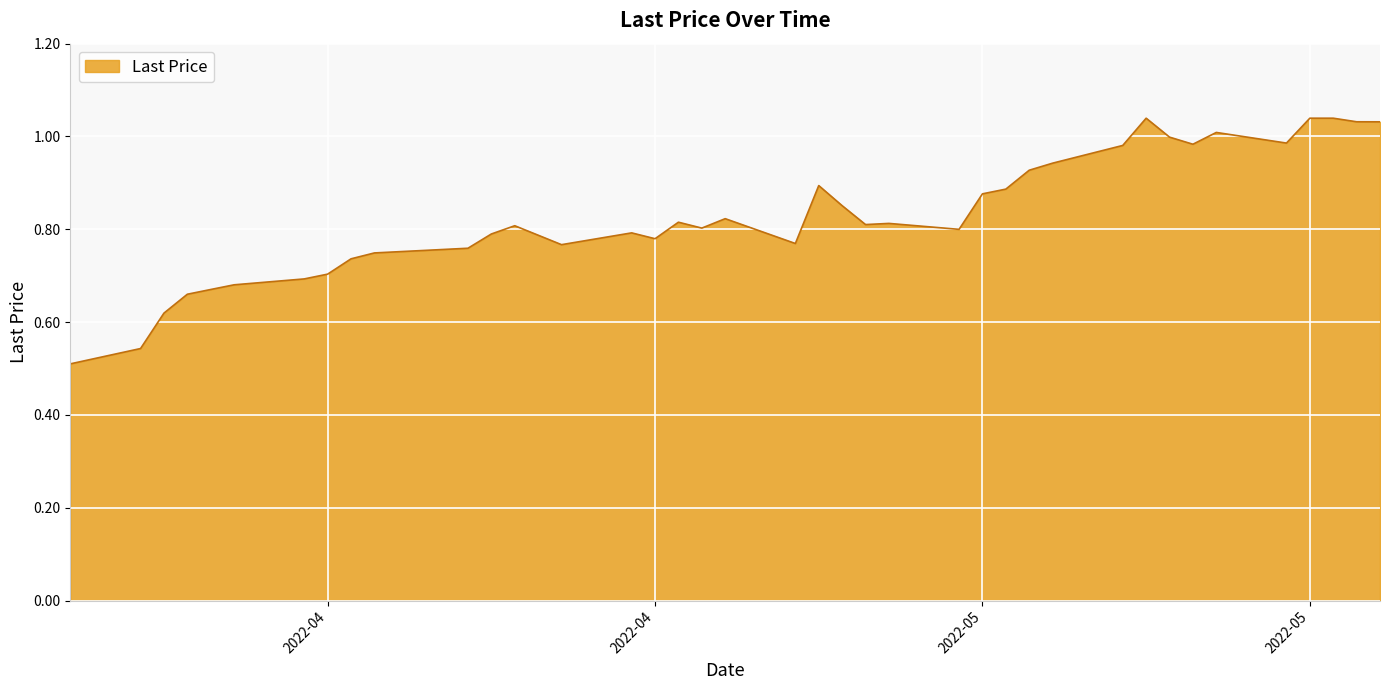

Rank the categories by value from lowest to highest.

2022-04-01, 2022-04-04, 2022-04-05, 2022-04-06, 2022-04-07, 2022-04-08, 2022-04-11, 2022-04-12, 2022-04-13, 2022-04-14, 2022-04-18, 2022-04-22, 2022-05-02, 2022-04-26, 2022-04-21, 2022-04-19, 2022-04-25, 2022-05-09, 2022-04-28, 2022-04-20, 2022-05-05, 2022-05-06, 2022-04-27, 2022-04-29, 2022-05-04, 2022-05-10, 2022-05-11, 2022-05-03, 2022-05-12, 2022-05-13, 2022-05-16, 2022-05-19, 2022-05-23, 2022-05-18, 2022-05-20, 2022-05-27, 2022-05-26, 2022-05-25, 2022-05-24, 2022-05-17